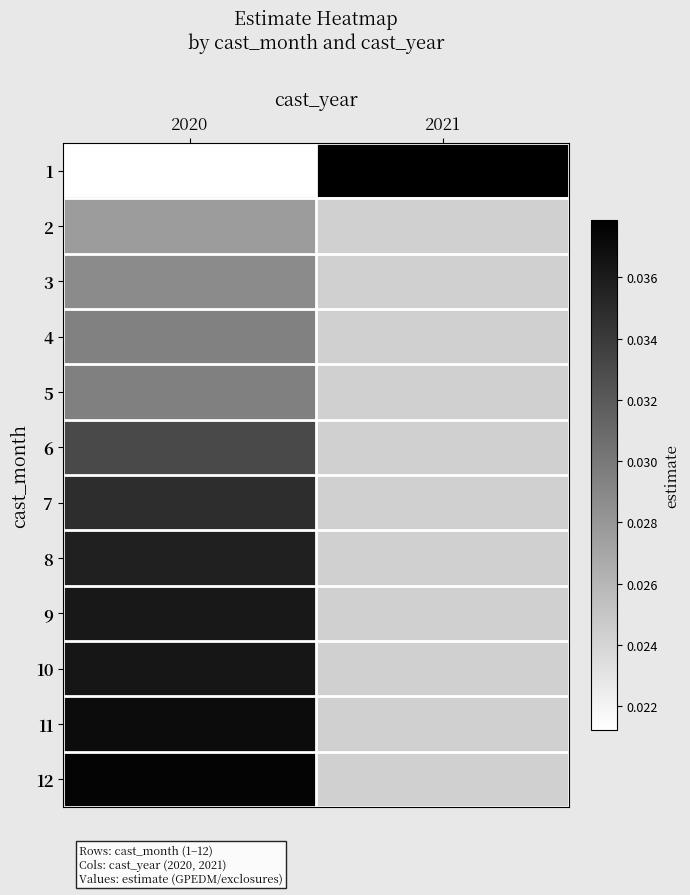

Rank the series at 2020 from lowest to highest value.

1, 2, 3, 4, 5, 6, 7, 8, 9, 10, 11, 12